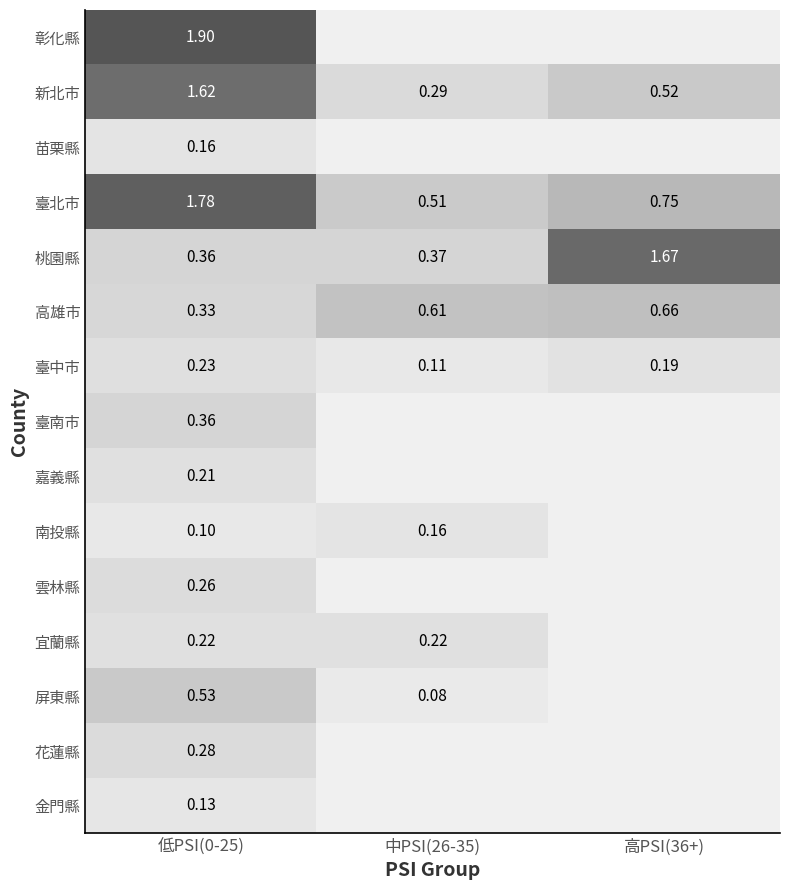

At how many categories does at least one series exceed 1?

2